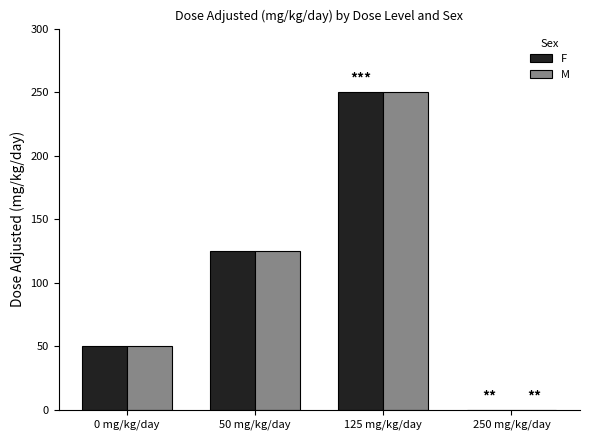

At which category is the sum across all series the highest?

125 mg/kg/day